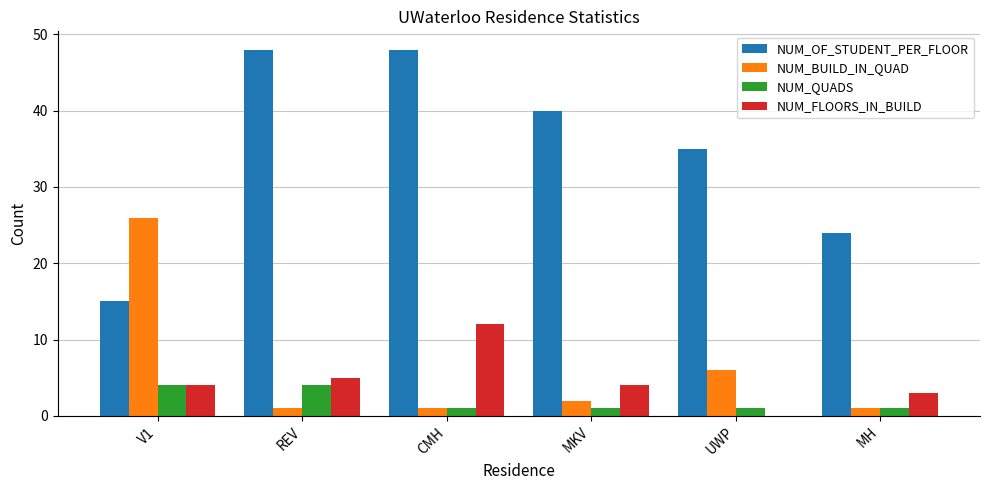

At which label does NUM_BUILD_IN_QUAD reach its peak?

V1